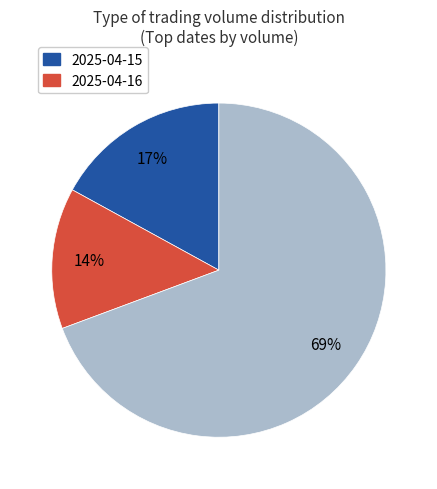

Is there any slice that represents more than half of the pie?

Yes